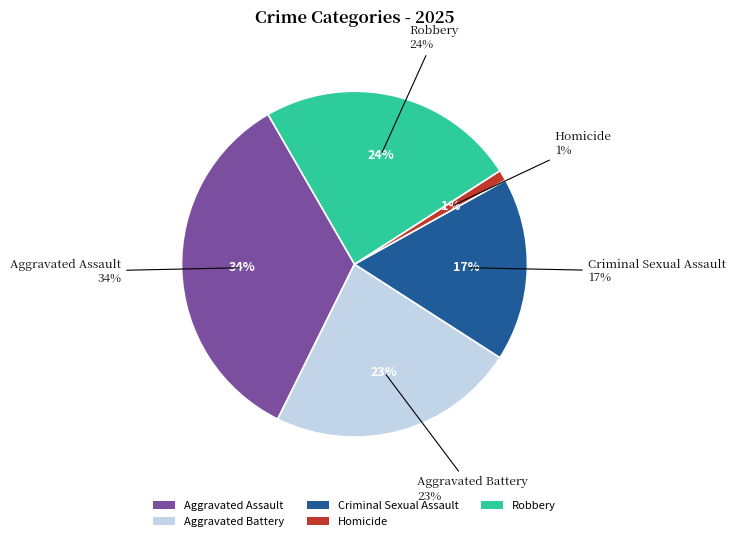

What is the largest slice in the pie chart?

Aggravated Assault